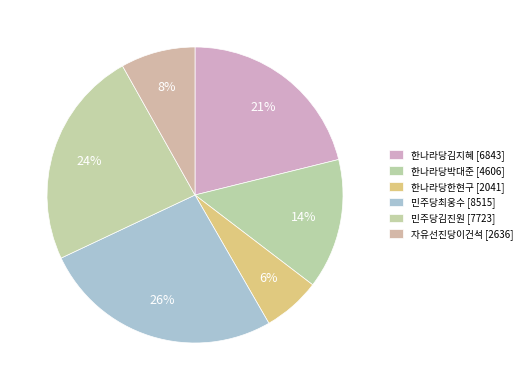

To the nearest percent, what is the combined percentage of 한나라당김지혜 and 한나라당한현구?

27%